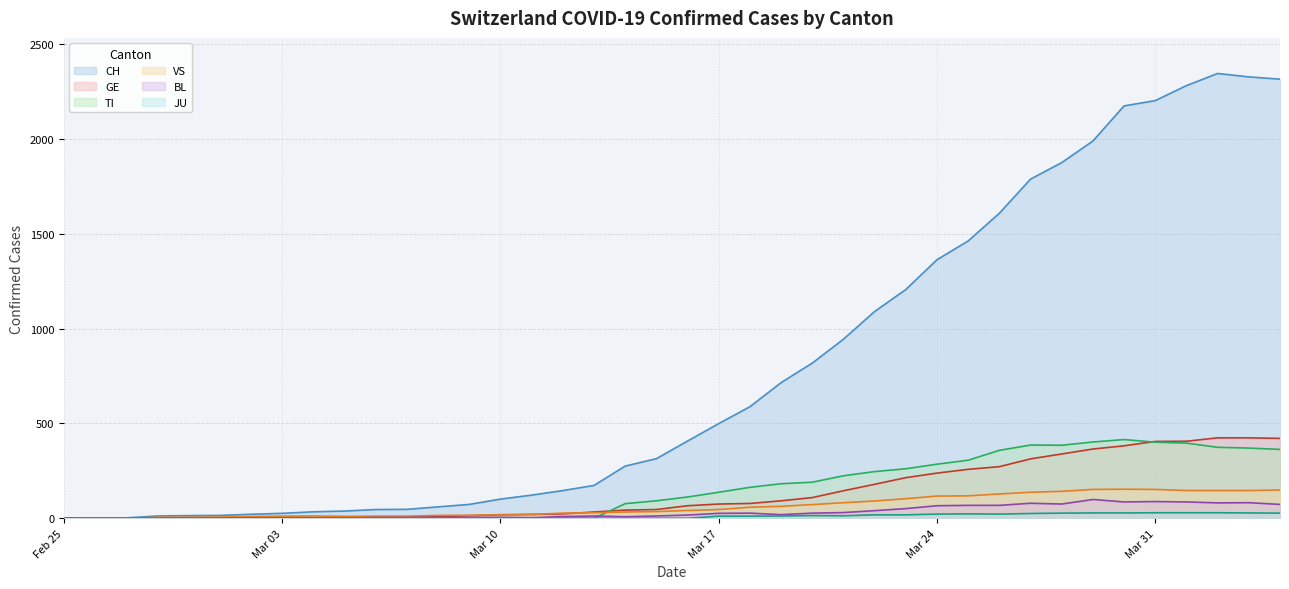

What is the label of the 34th point from the left?

2020-03-29